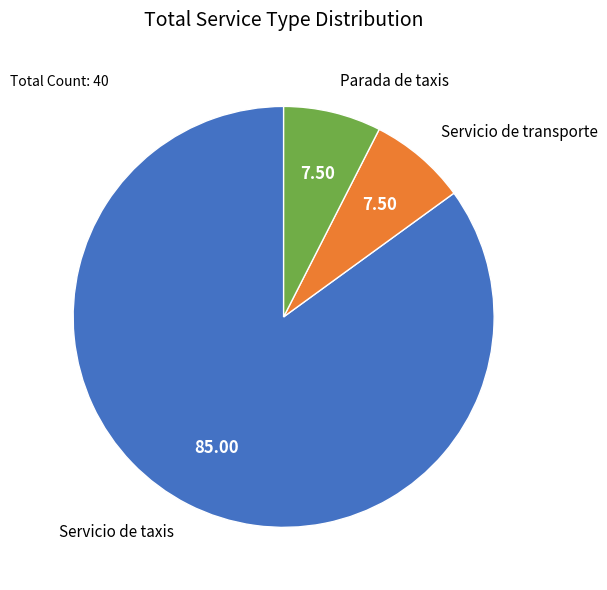

What is the largest slice in the pie chart?

Servicio de taxis